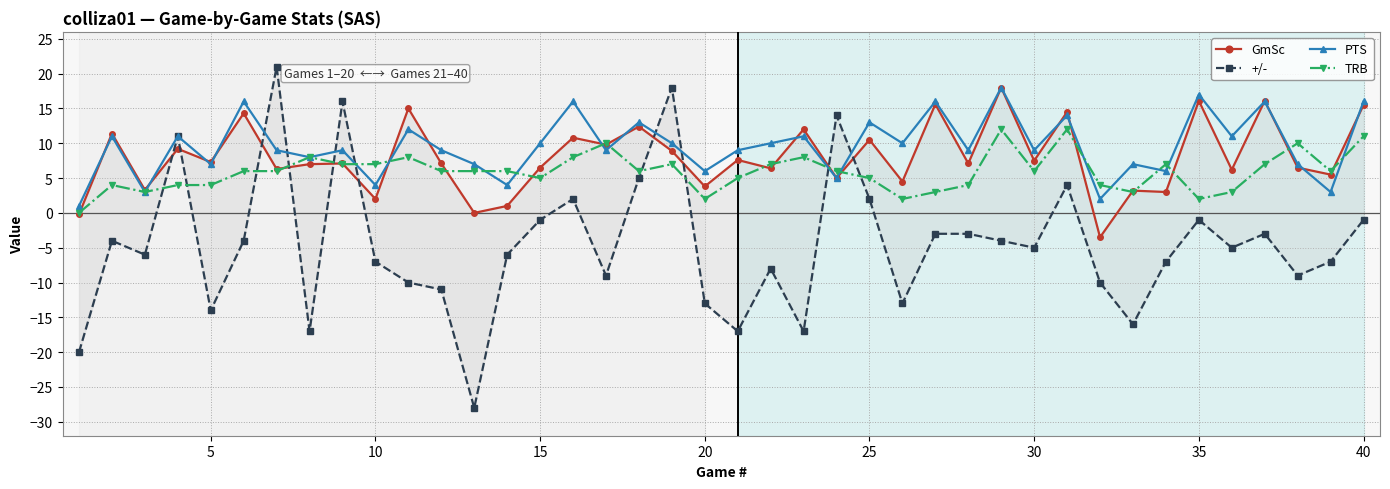

Which series ends up on top after the final intersection of +/- and PTS?

PTS